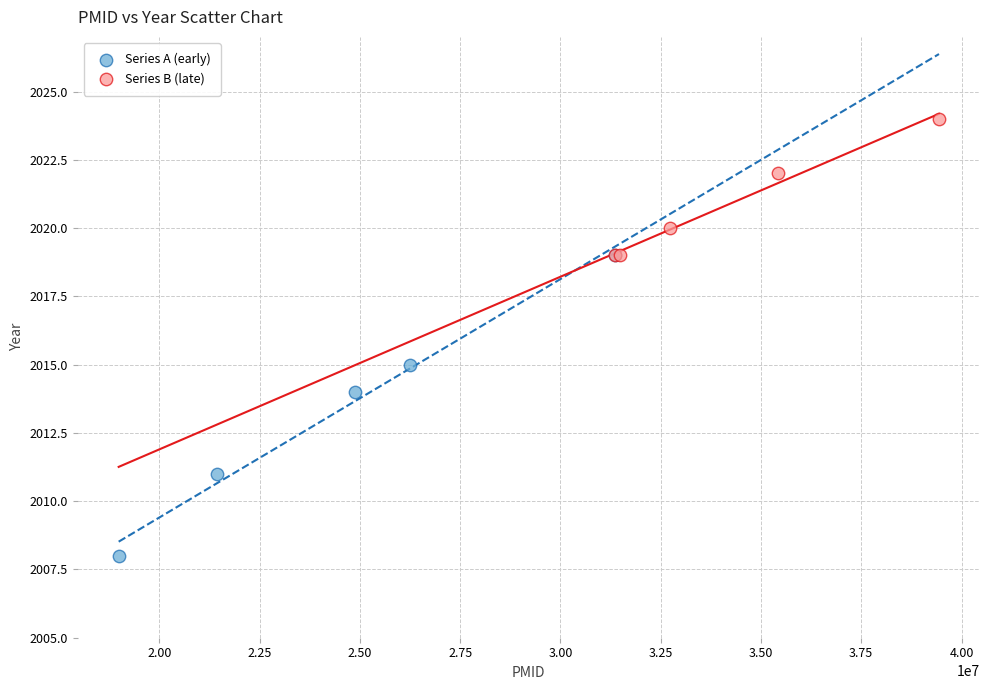

Which series contains the lowest Y value?

Series A (early)